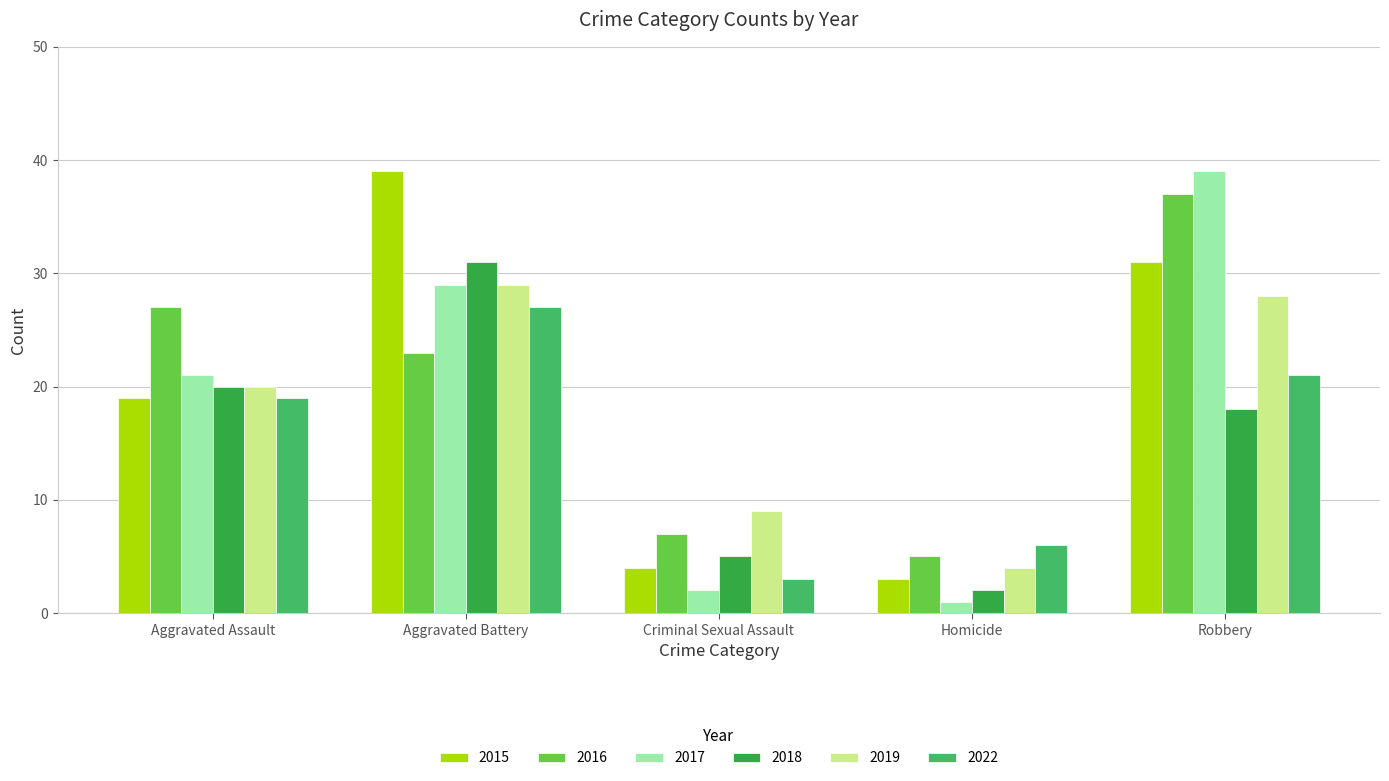

What is the difference between the 2022 values at Aggravated Battery and Aggravated Assault?

8